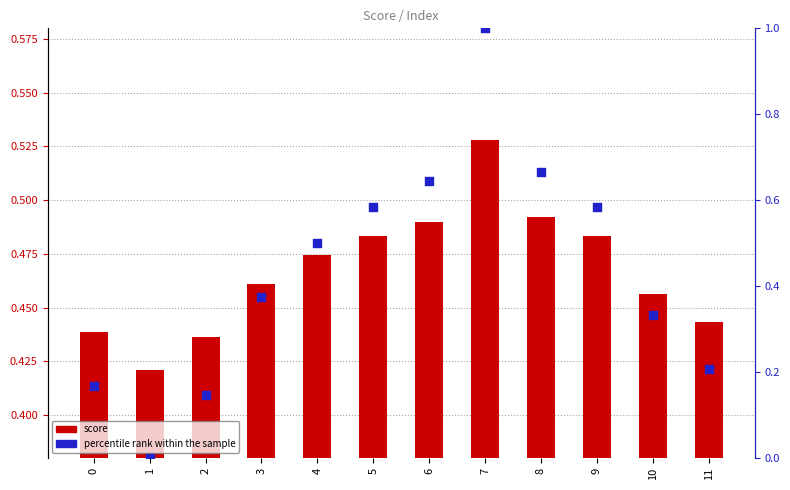

At which category is the sum across all series the highest?

7